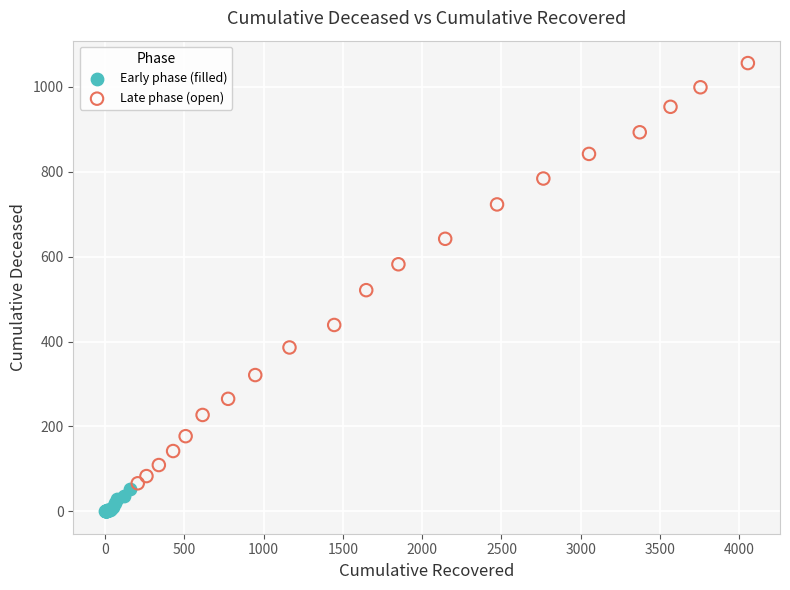

Which series reaches the minimum Y coordinate?

Early phase (filled)